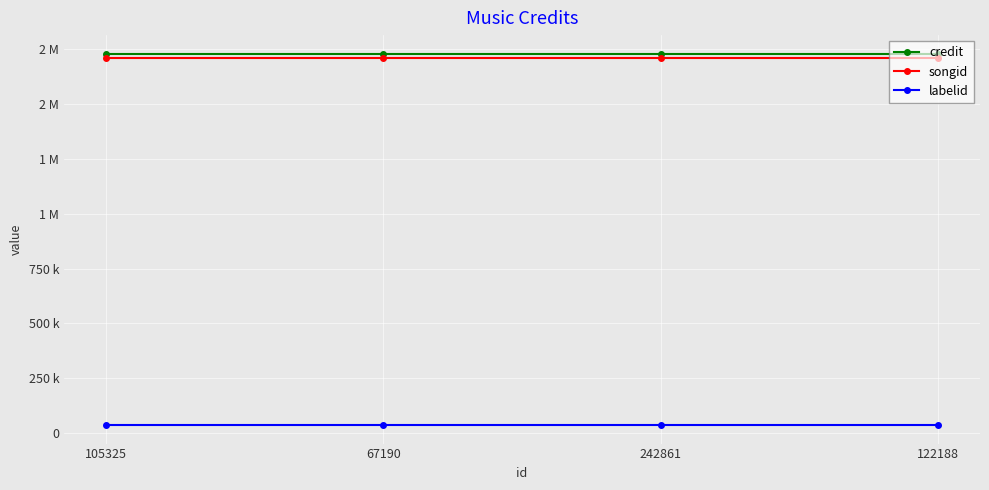

What is the value of the labelid point at the 2nd from the left?

36989